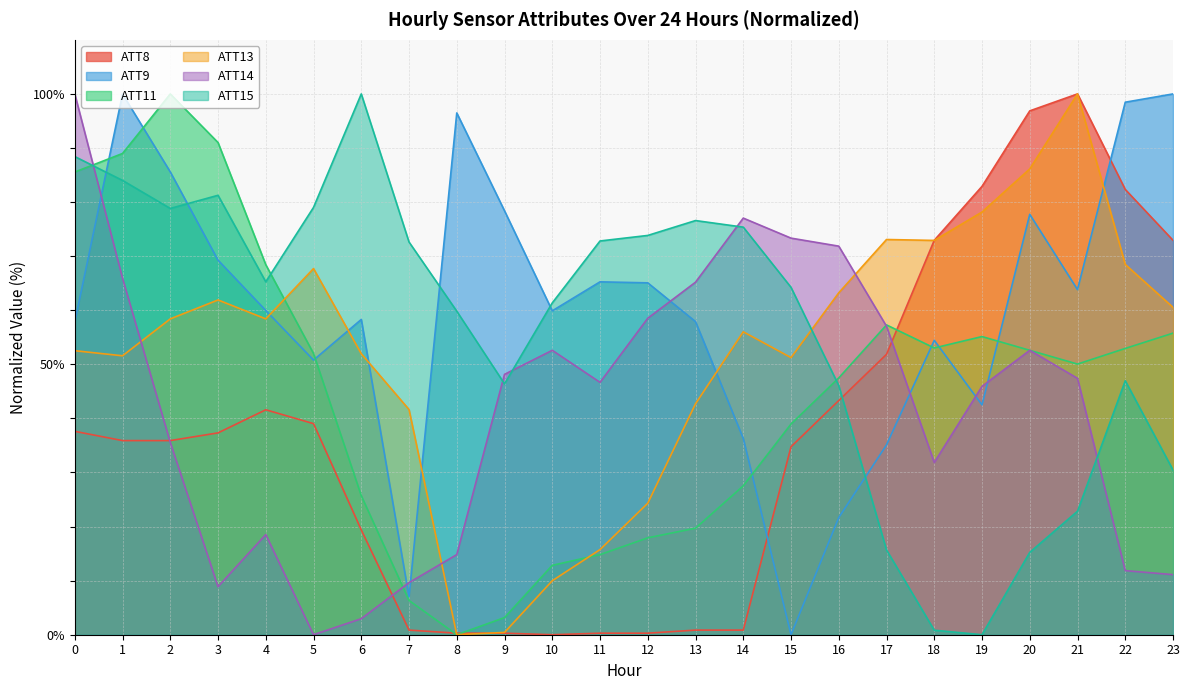

At which category does ATT14 reach its first local peak?

4